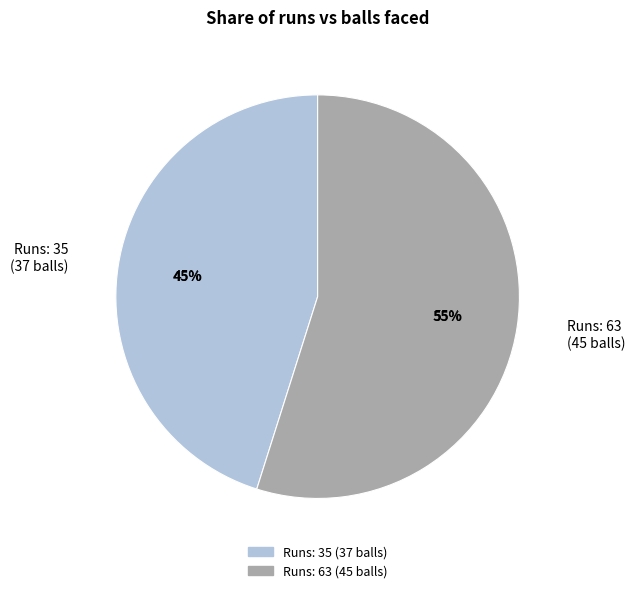

Which category has the smallest portion of the pie?

35